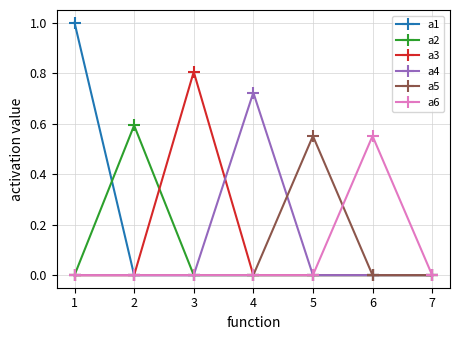

True or false: a5 has a value of 0.0 at 6.

True